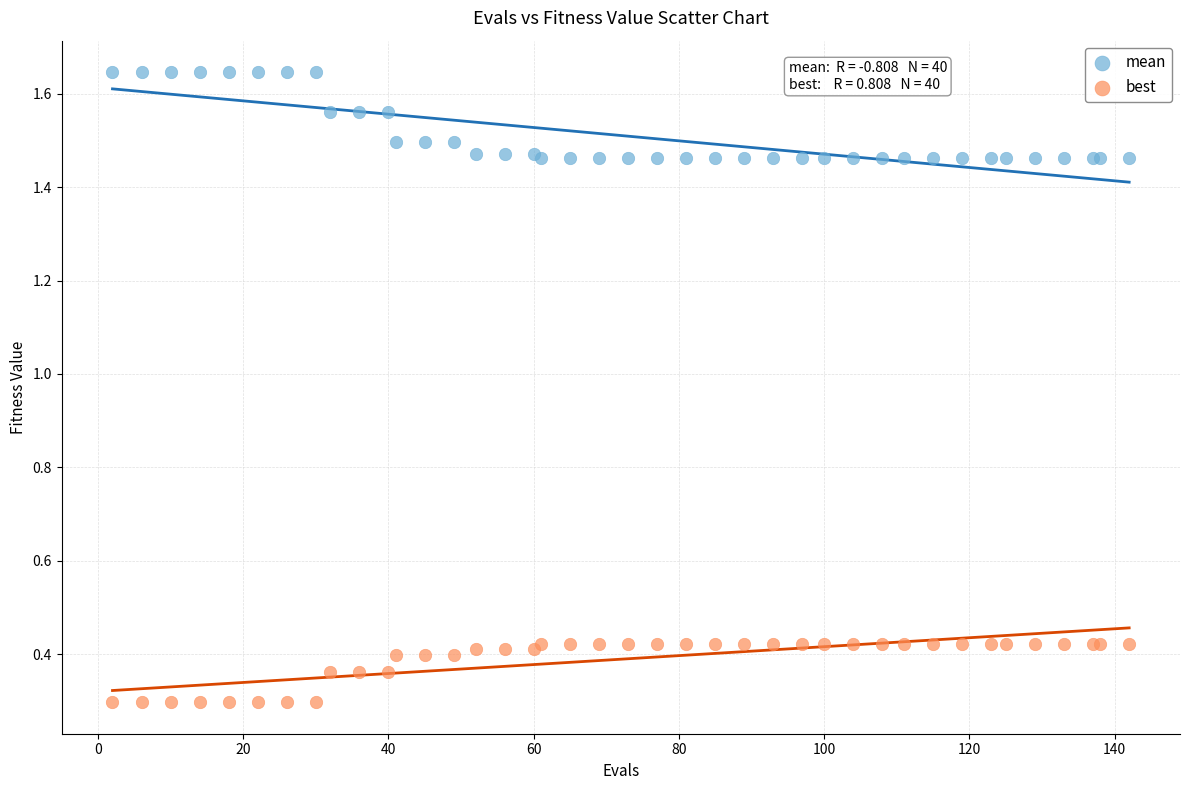

Which series contains the highest Y value?

mean